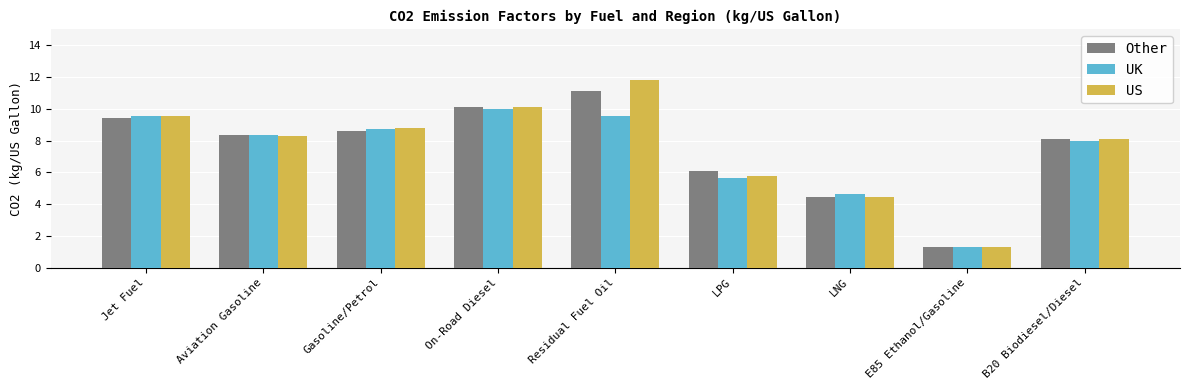

What is the lowest value of the UK series?

1.3